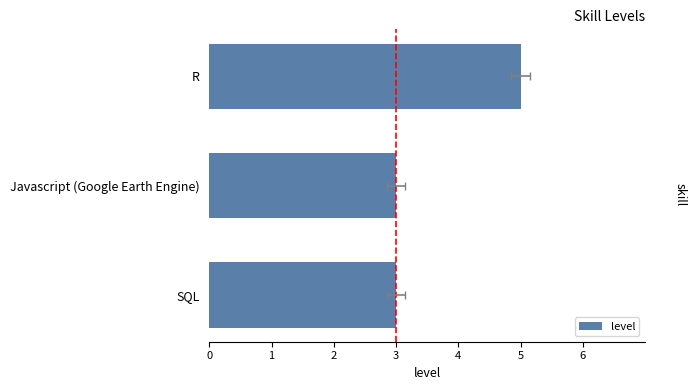

Are the bars grouped side by side (vs. stacked)?

No